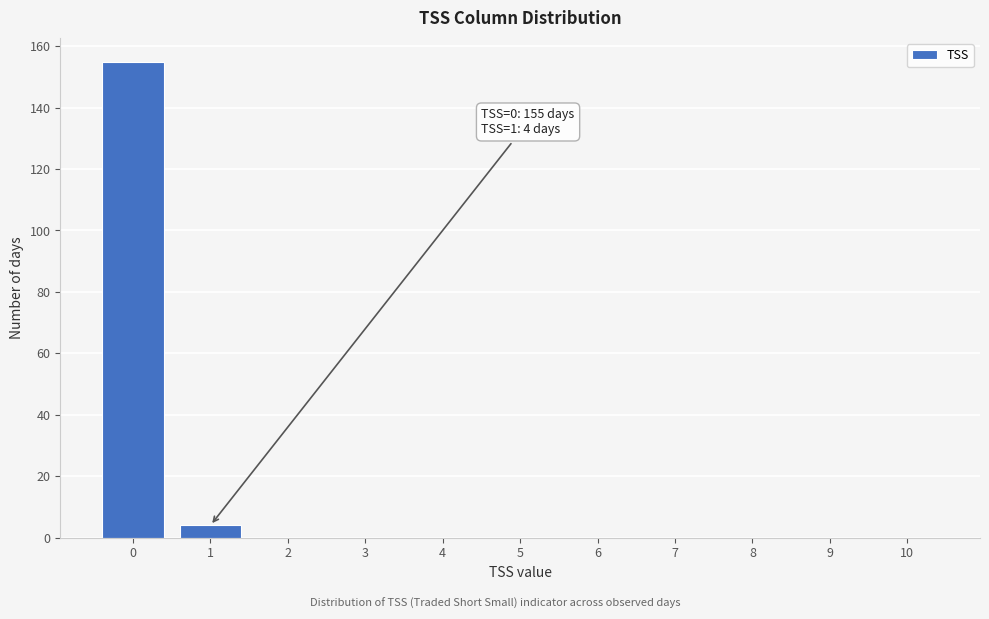

Reading left to right, extract all data points from this chart.

0=155	1=4	2=0	3=0	4=0	5=0	6=0	7=0	8=0	9=0	10=0